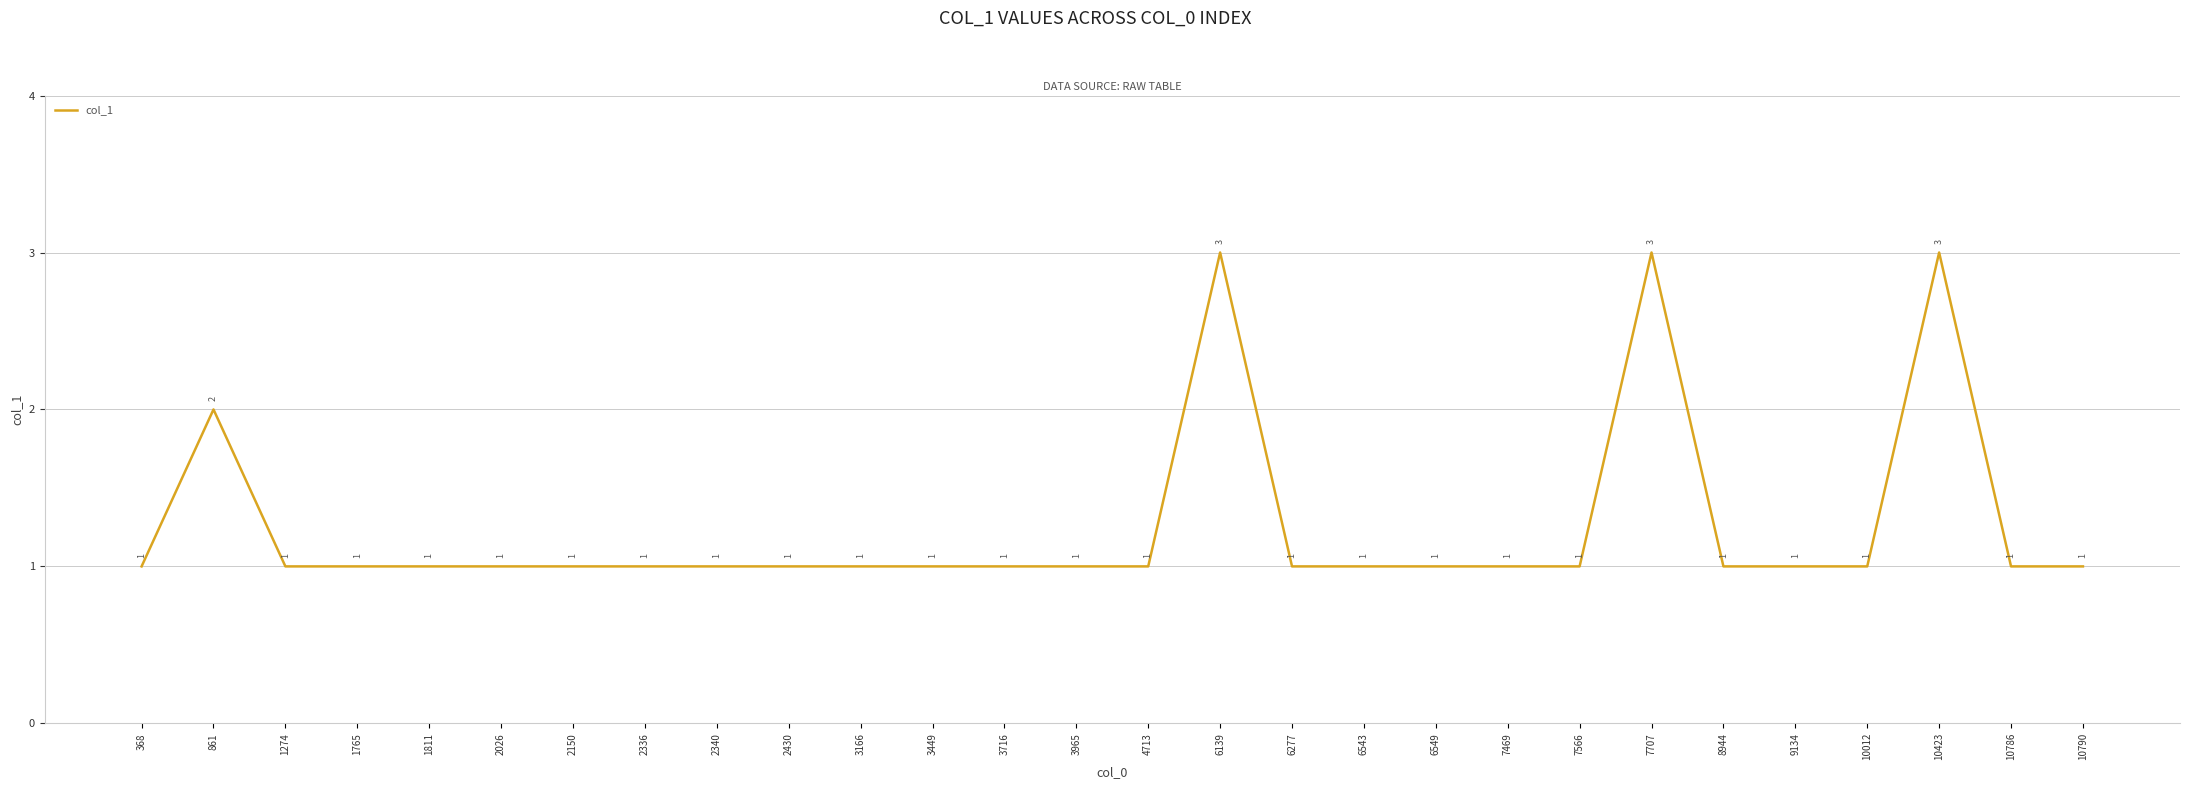

Which has a higher value, 6139 or 1811?

6139